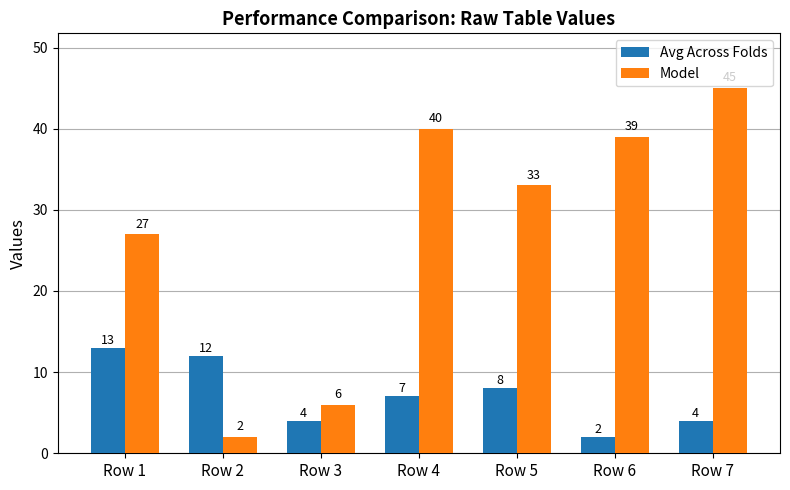

Is the value of Model at Row 4 greater than the value of Avg Across Folds at Row 4?

Yes